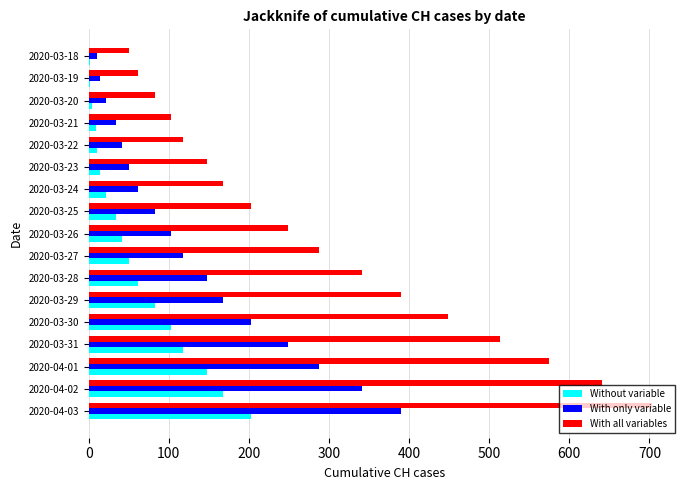

Is it true that Without variable equals 15 at 2020-03-26?

False